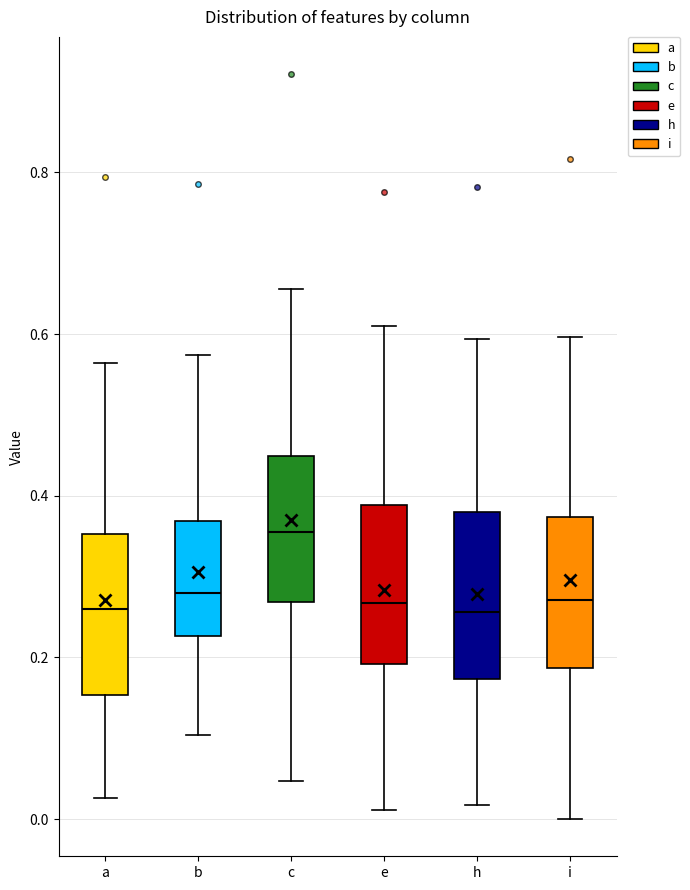

Which box's median line is the highest?

c